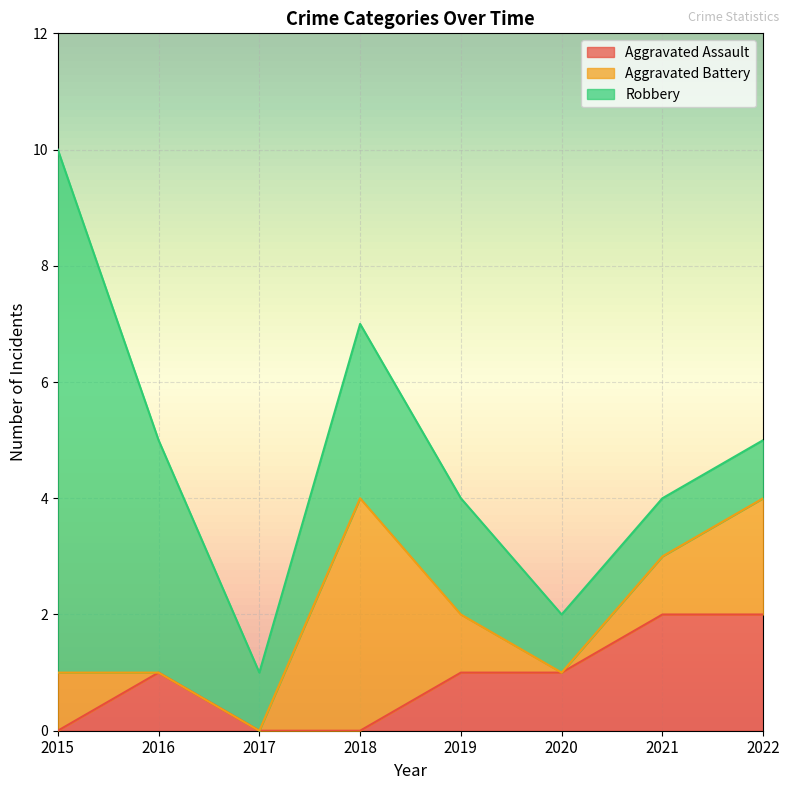

True or false: Aggravated Assault has more than 1 points higher than both neighbors.

False